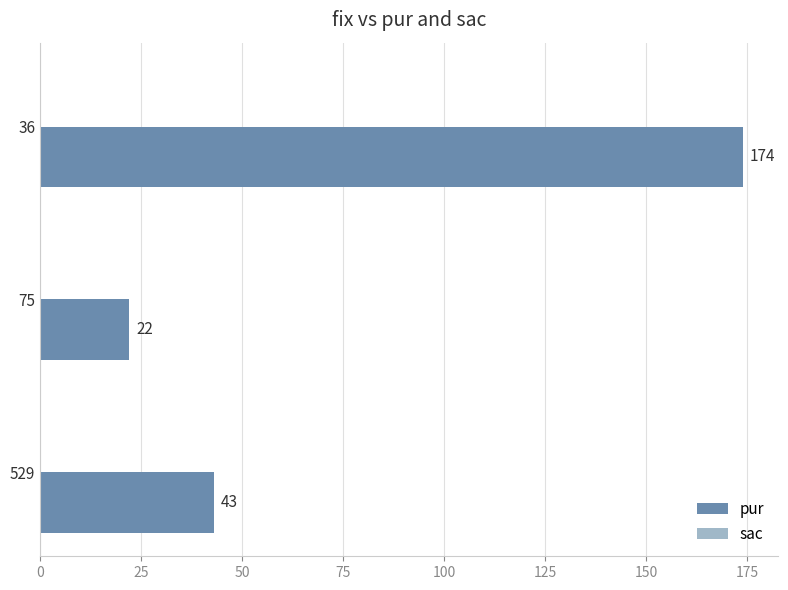

Between 529 and 36, which is larger?

36